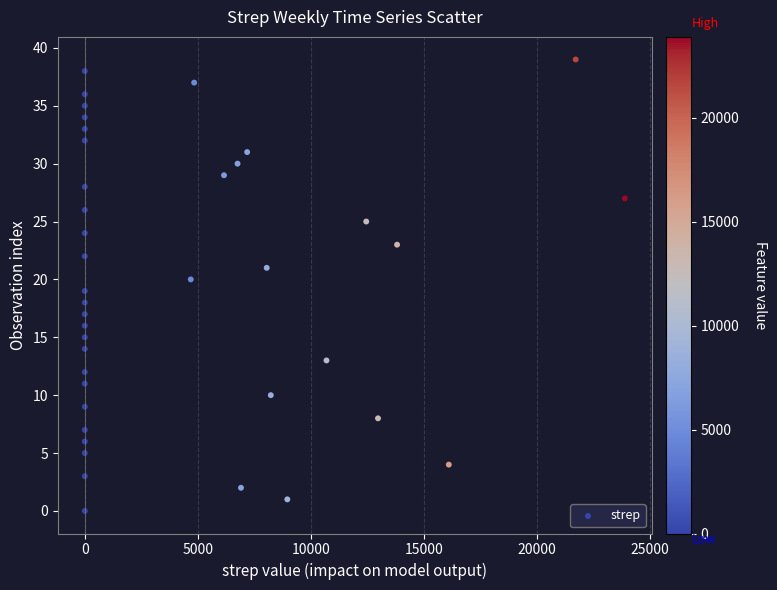

What is the range of Y values (max minus min)?

39